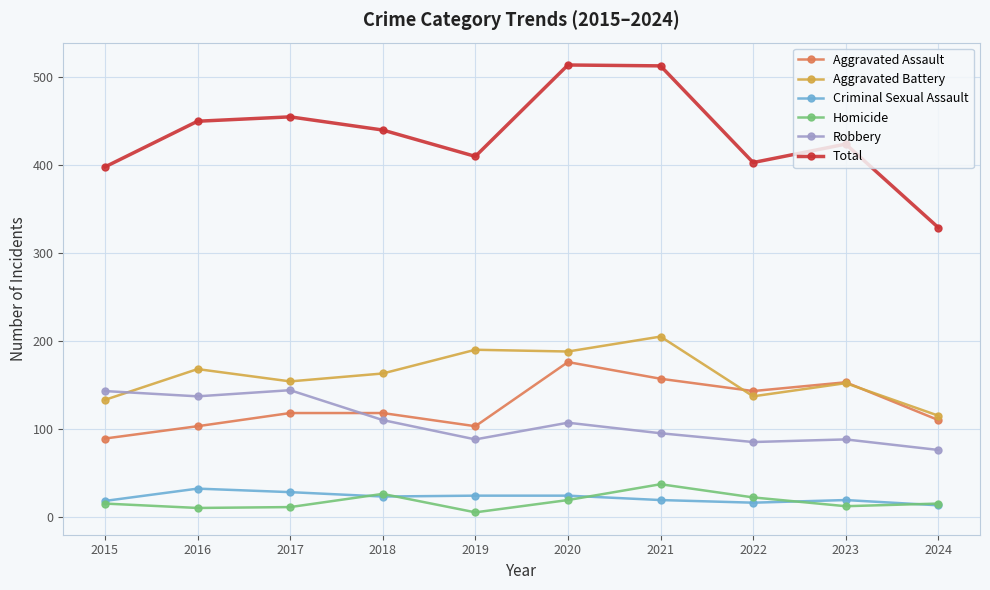

Read the Aggravated Assault value at 2021, to the nearest 10.

160